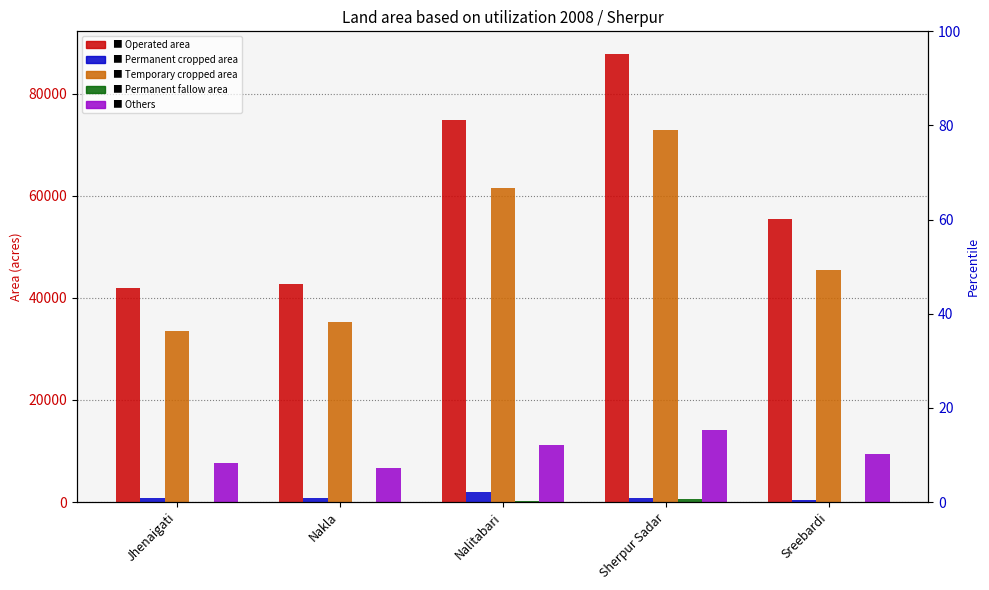

What is the value of the Temporary cropped area bar at the 5th from the left?

45500